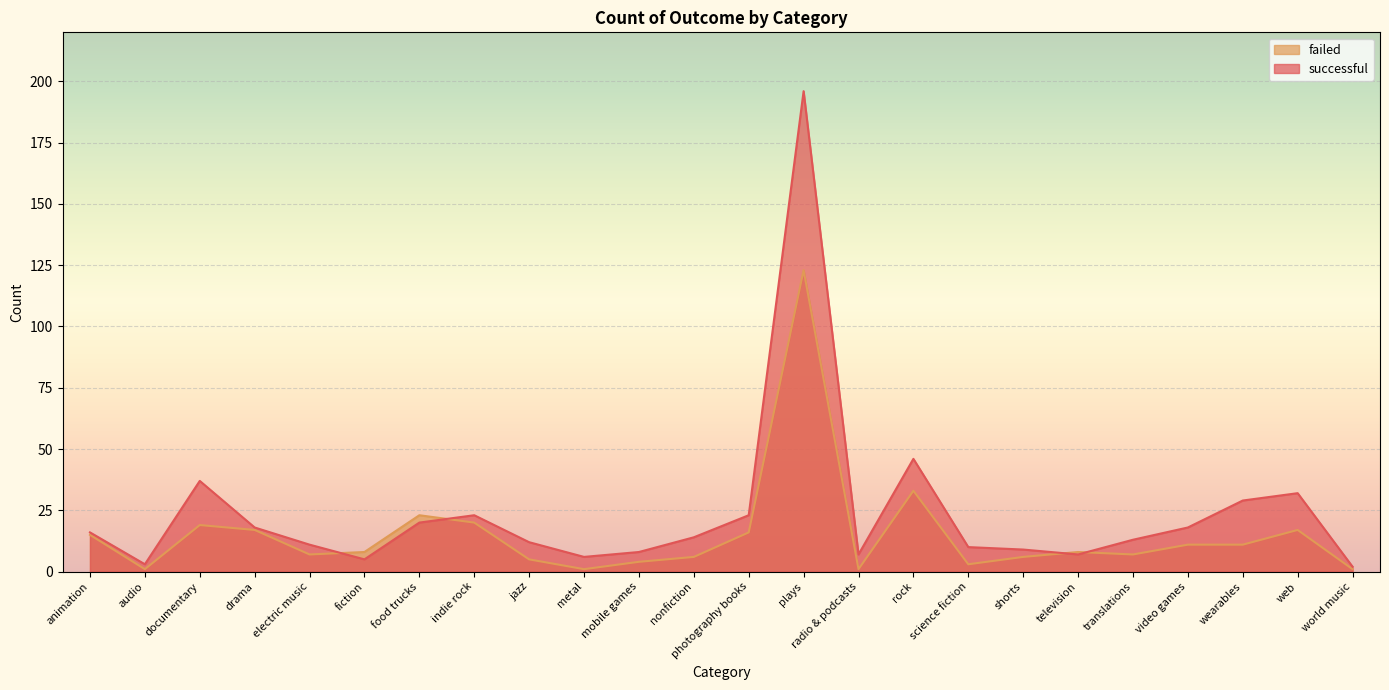

What is the smallest value displayed?

1